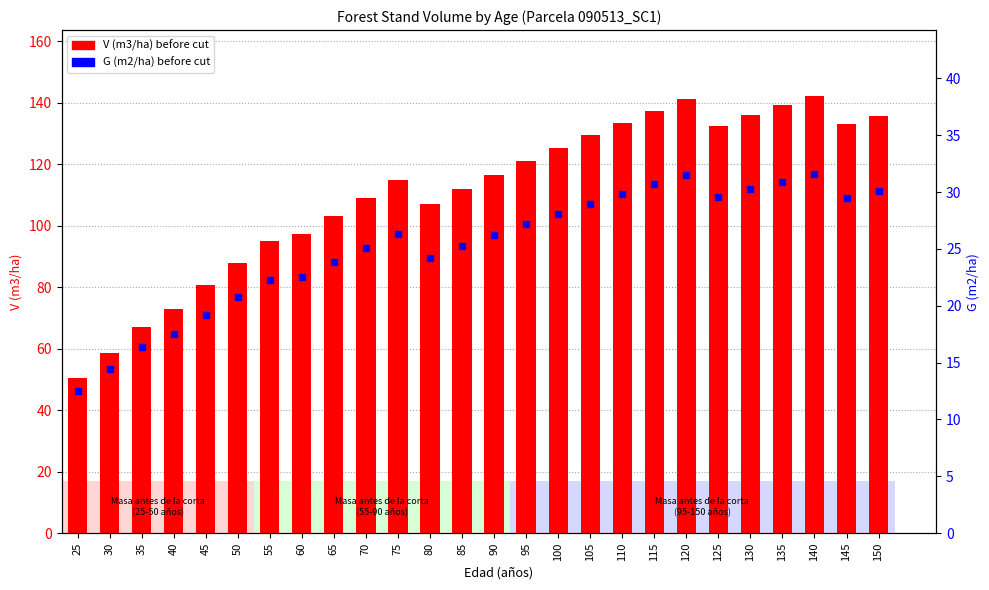

At which label is G (m2/ha) before cut closest to 22?

55